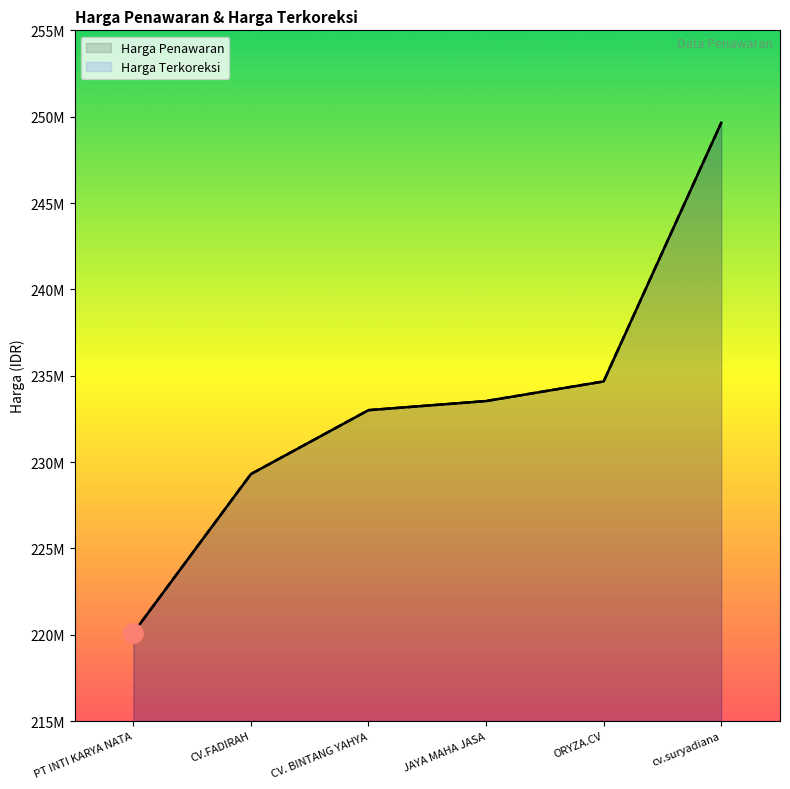

What is the label of the 3rd point from the right?

JAYA MAHA JASA